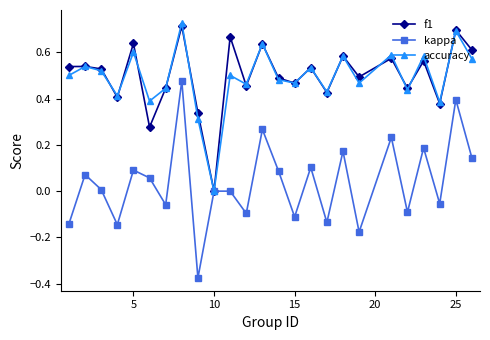

Which series has the largest range (max minus min)?

kappa